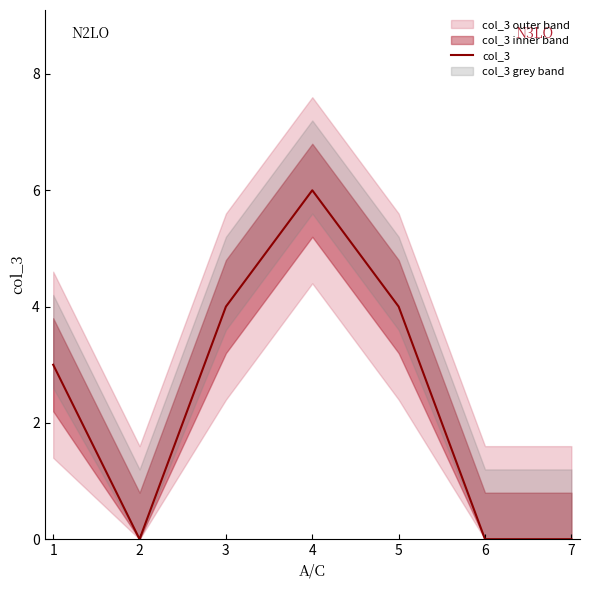

Does the chart have visible grid lines?

No